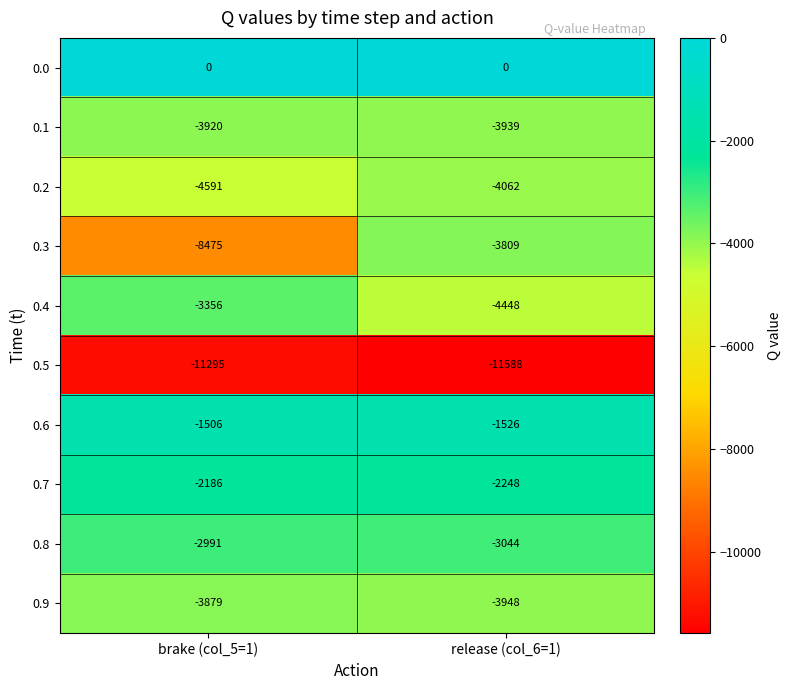

Is it true that 0.8 equals -5377 at release (col_6=1)?

False